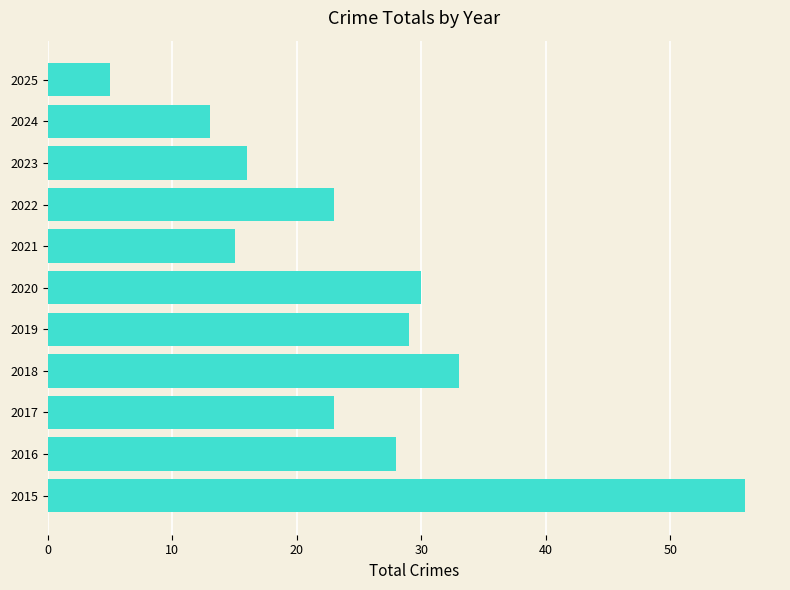

What is the approximate value at 2017?

23